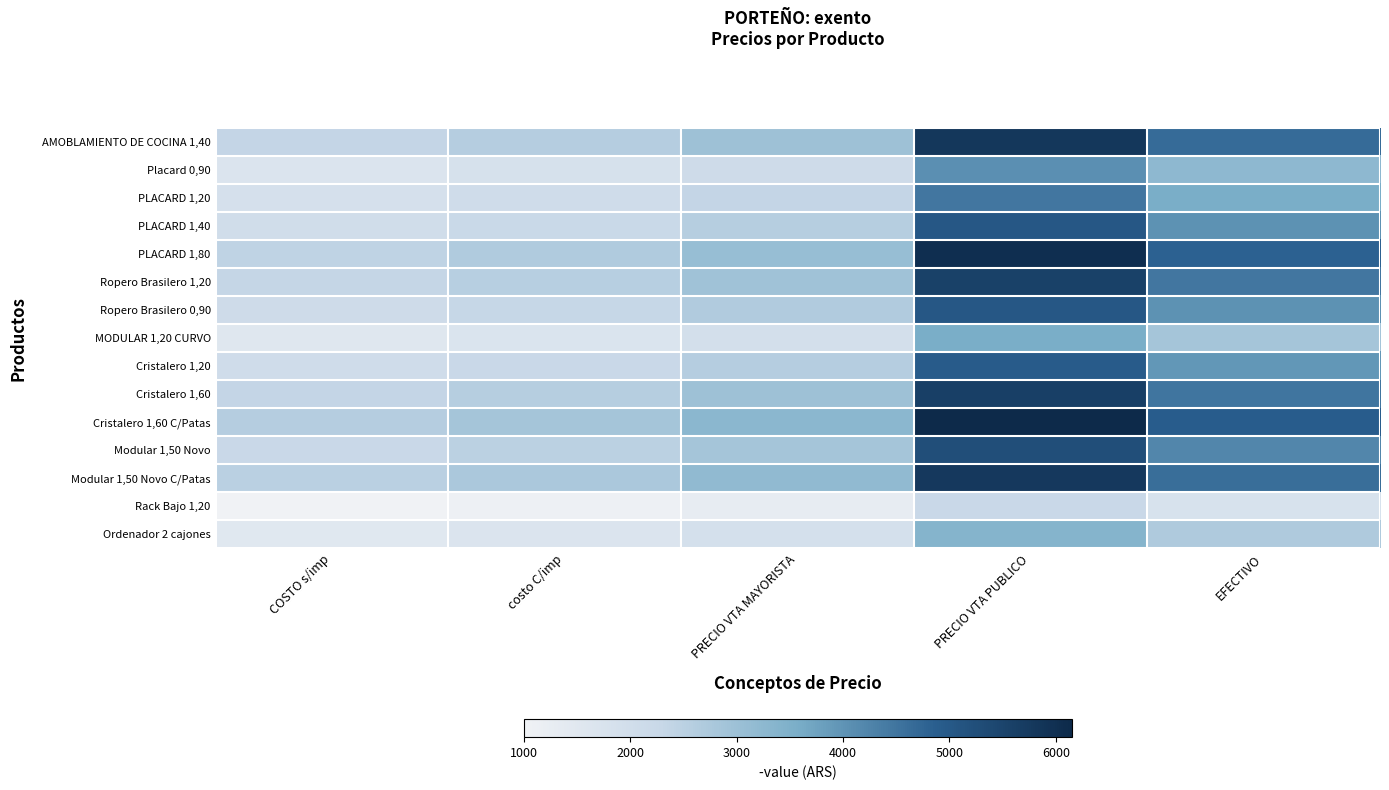

Between PRECIO VTA MAYORISTA and COSTO s/imp, which is larger?

PRECIO VTA MAYORISTA